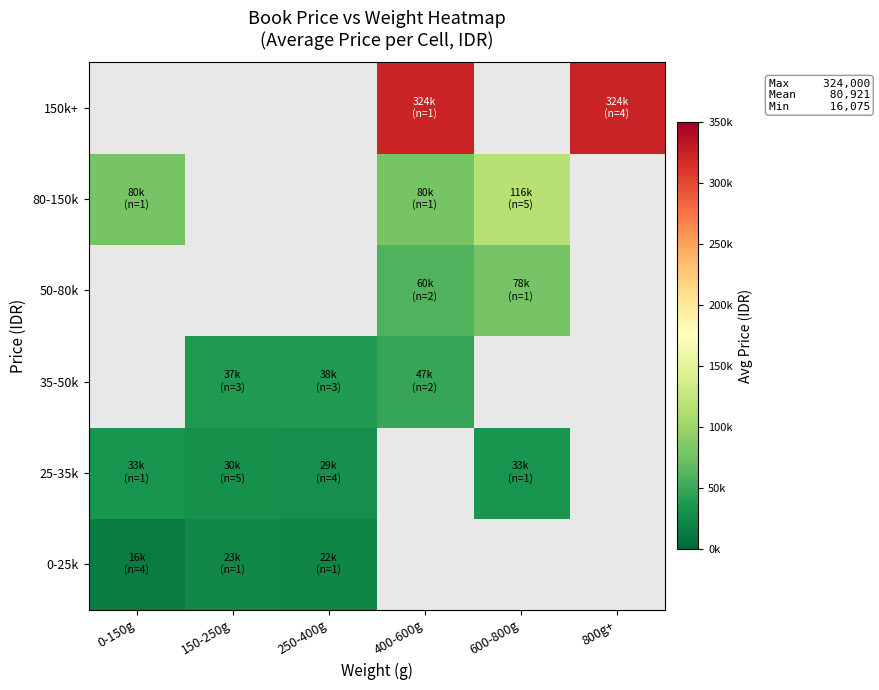

At how many categories does at least one series exceed 125271?

2